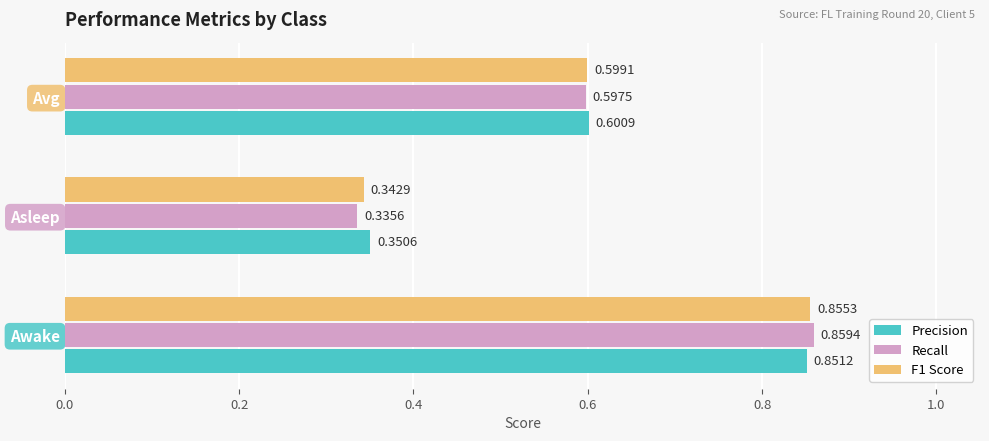

Which series changed the most between Awake and Asleep?

Recall